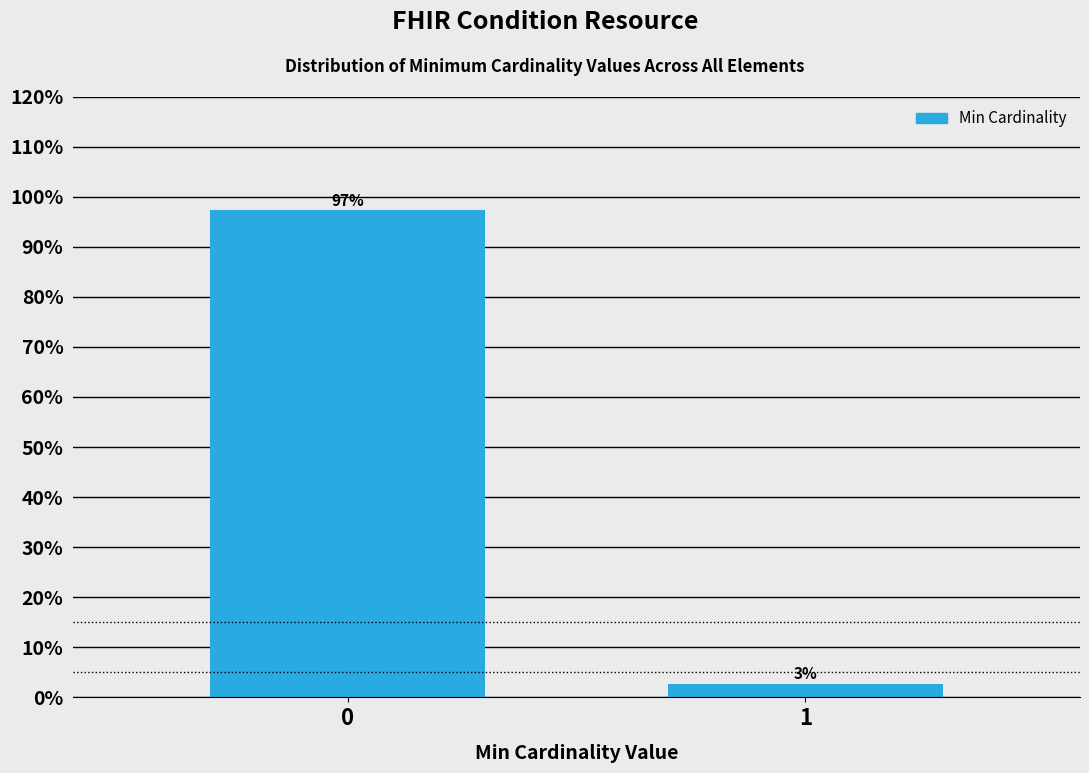

Read the value at 1.

2.7